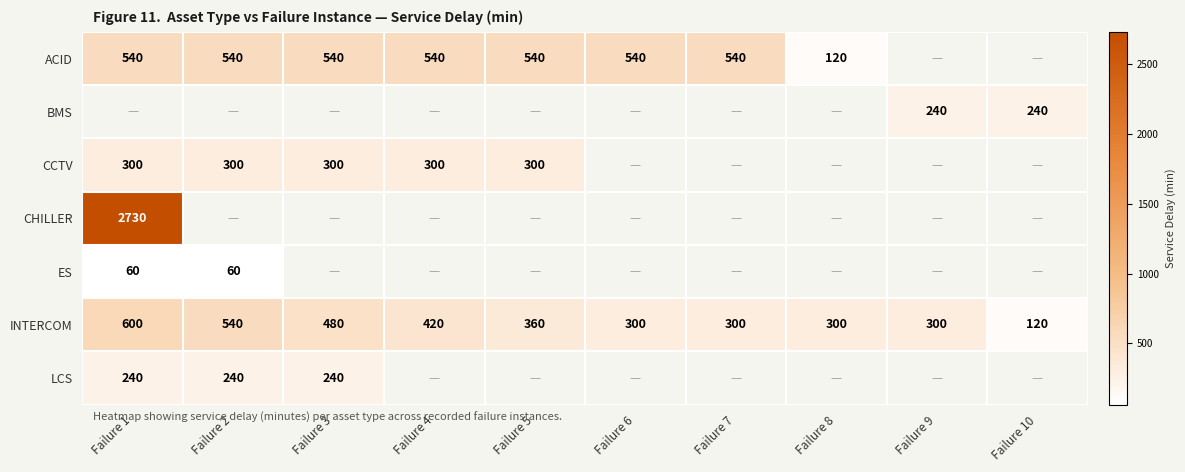

At which label is CHILLER closest to 2730?

Failure 1